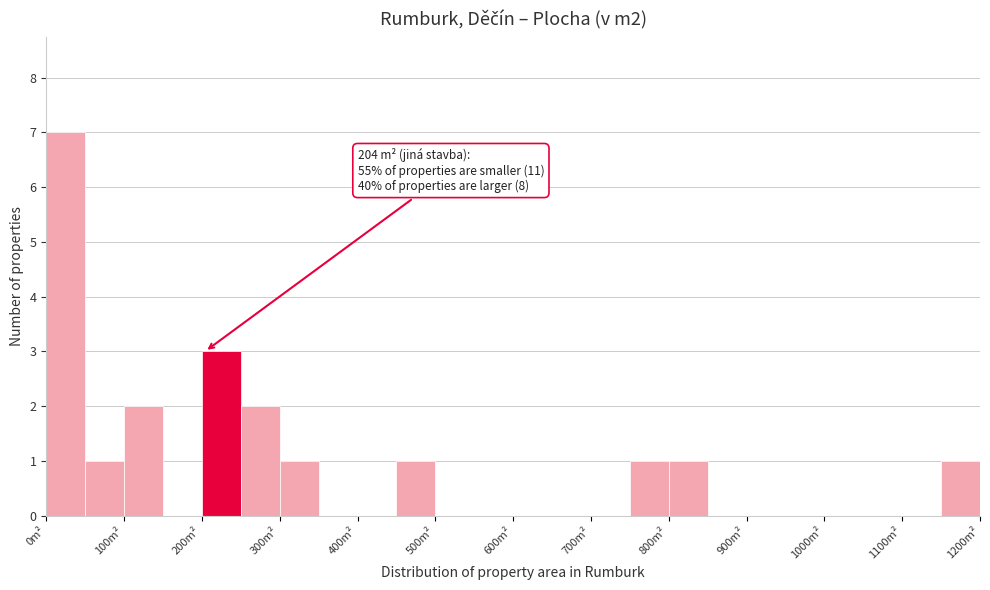

Over which range of the x-axis is the bar tallest?

0 to 50